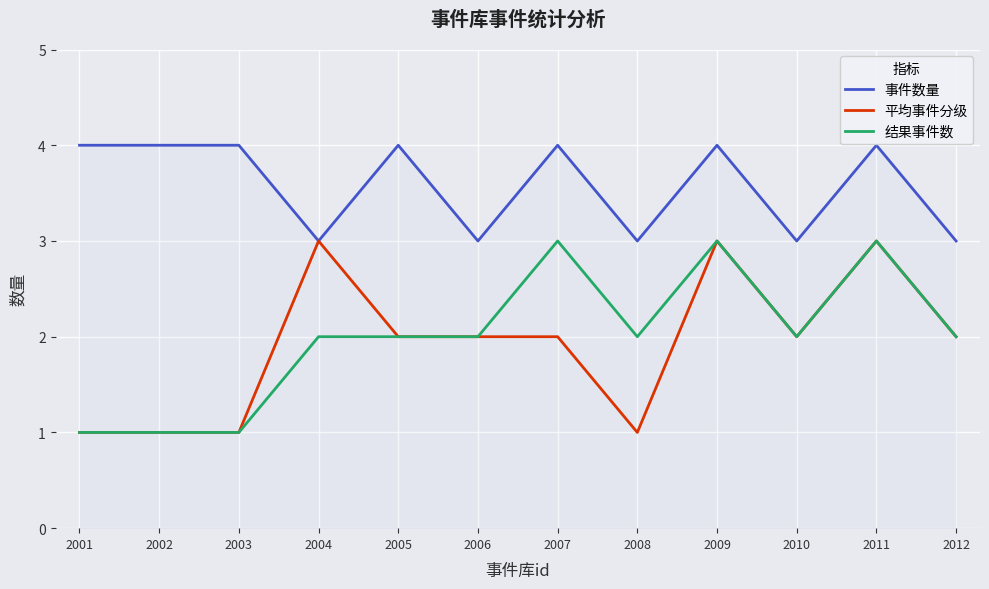

What is the highest value of the 平均事件分级 series?

3